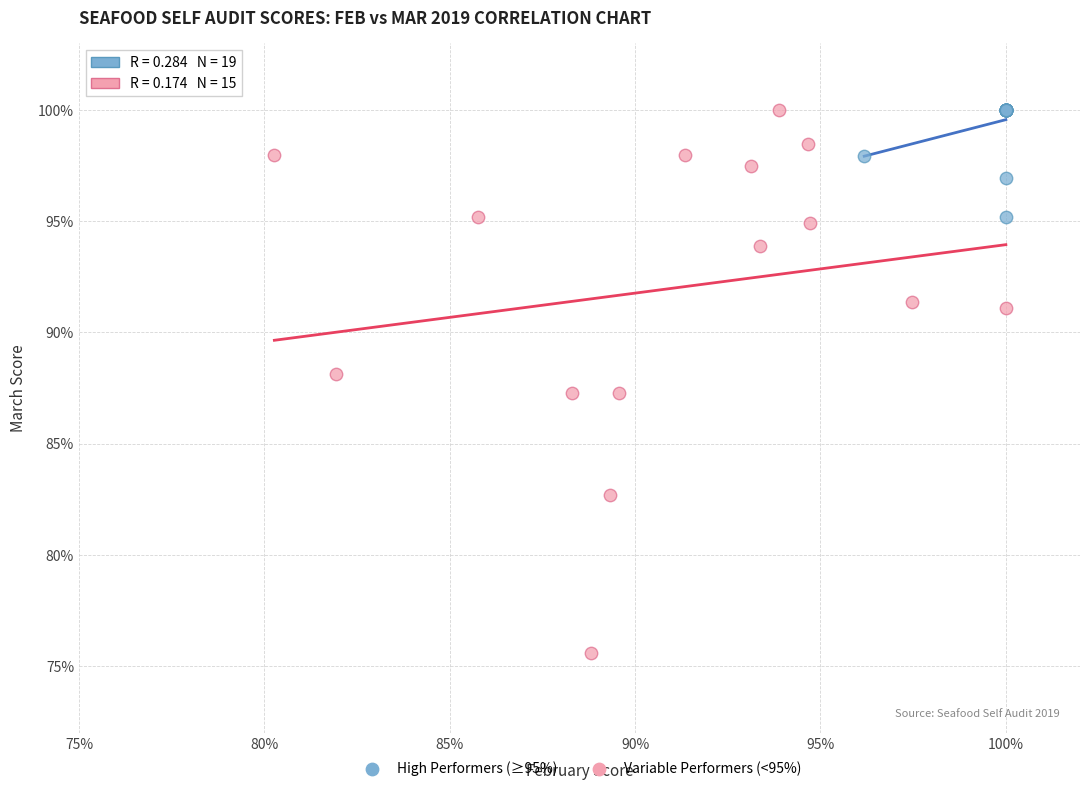

What are all the series names shown in the legend?

High Performers (≥95%), Variable Performers (<95%)